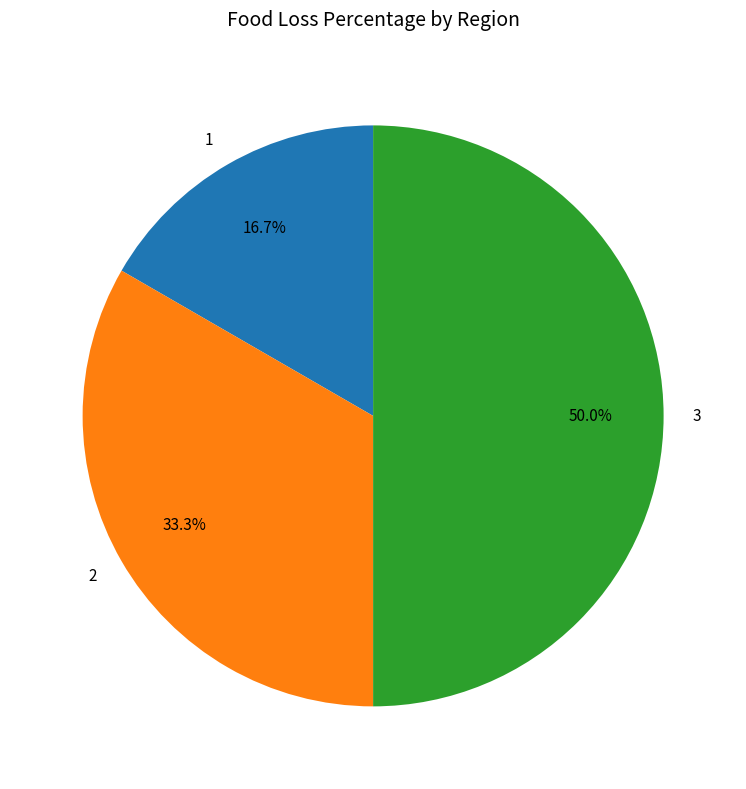

Between 2 and 1, which is larger?

2